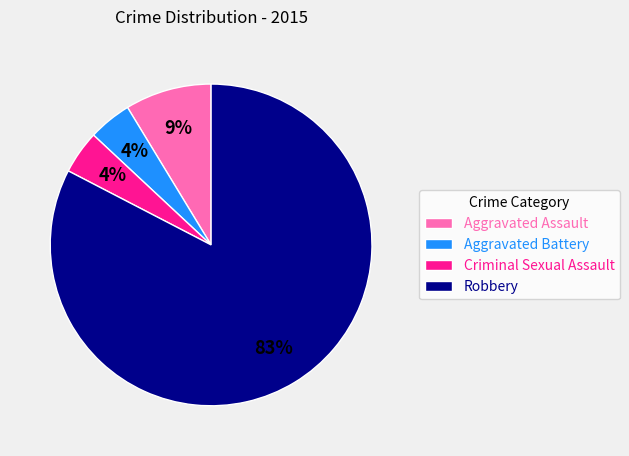

Is it true that Aggravated Battery is 12% of the pie?

False